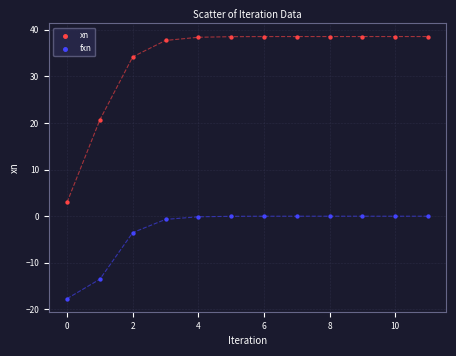

What are all the series names shown in the legend?

xn, fxn